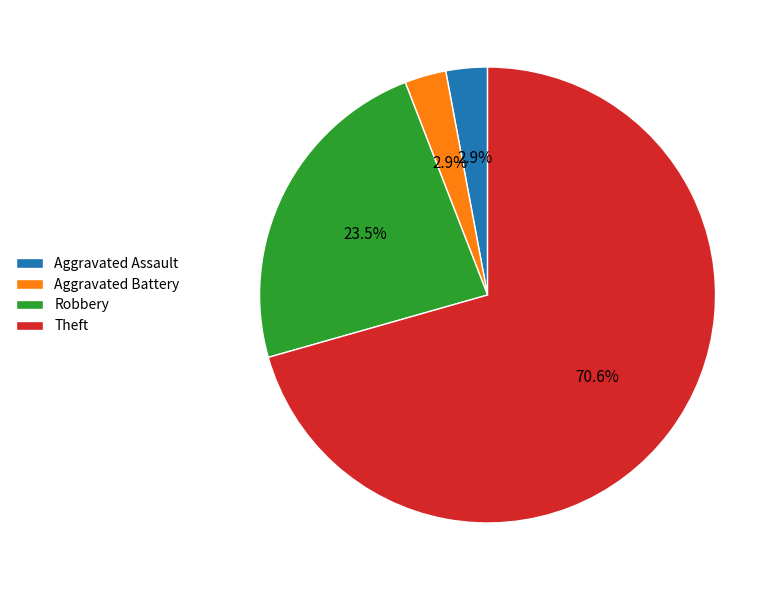

Is it true that Robbery is 11% of the pie?

False